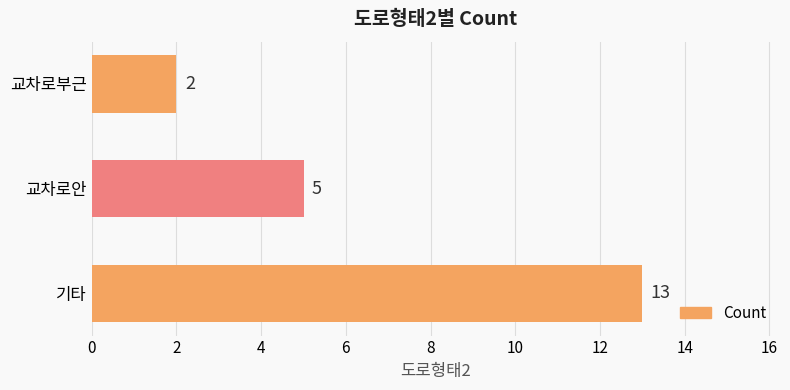

Reading bottom to top, list all the values displayed in this chart.

13	5	2